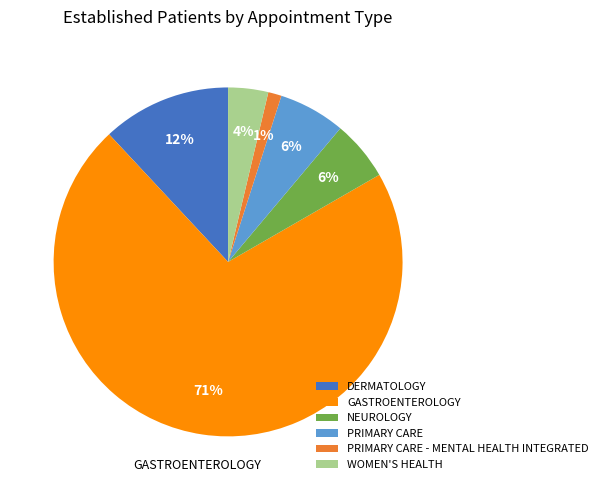

What is the smallest slice in the pie chart?

PRIMARY CARE - MENTAL HEALTH INTEGRATED